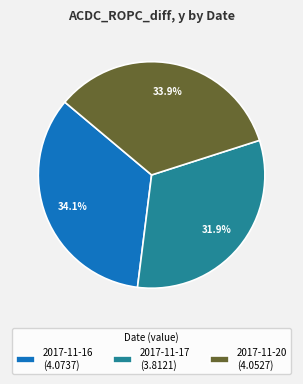

Does any single category account for the majority?

No